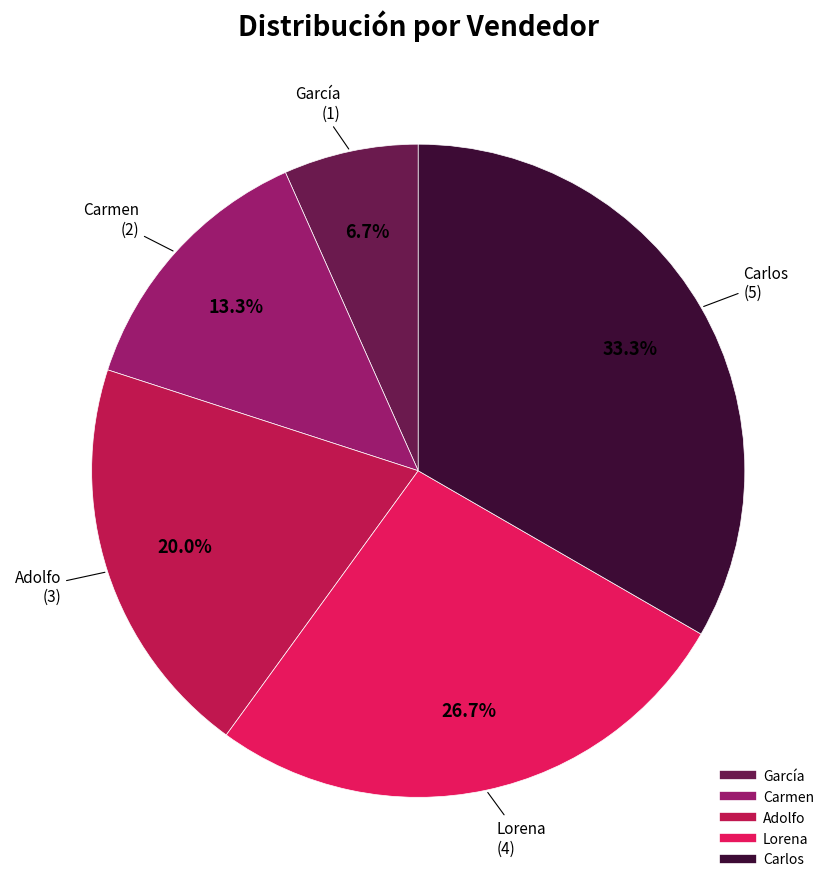

Does any single category account for the majority?

No